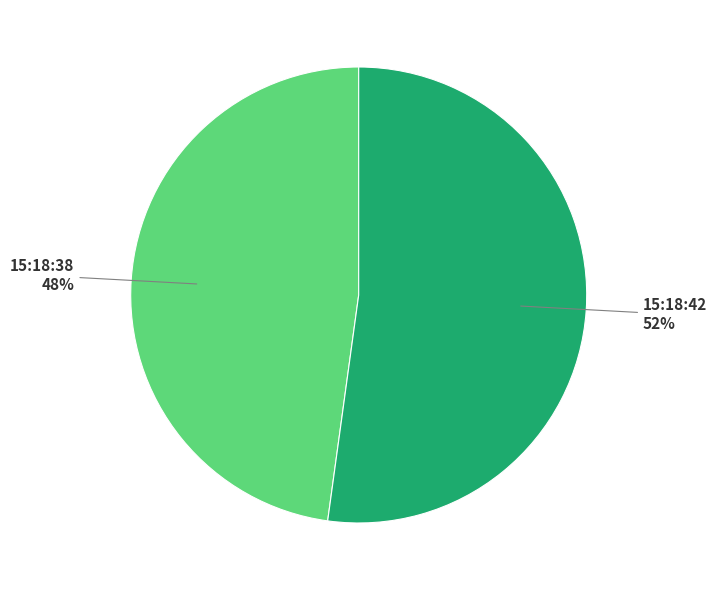

To the nearest percent, what is the average slice percentage?

50%